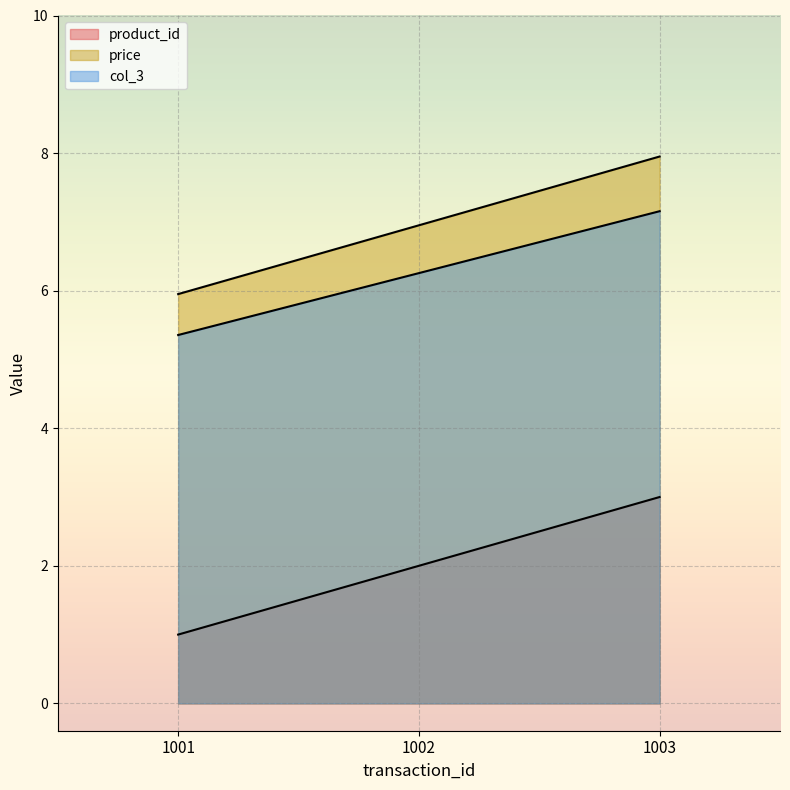

The value of price at 1003 is 8.0. True or false?

True